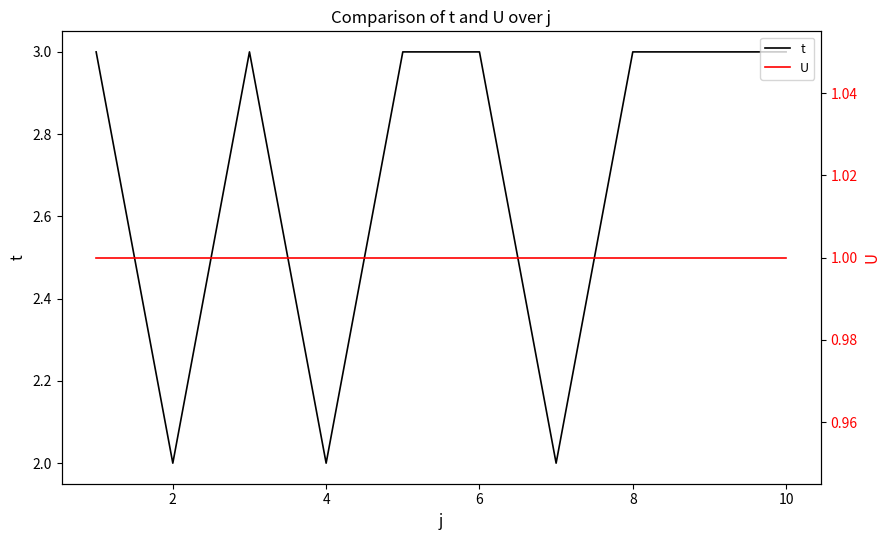

True or false: t has a value of 1 at 6.

False